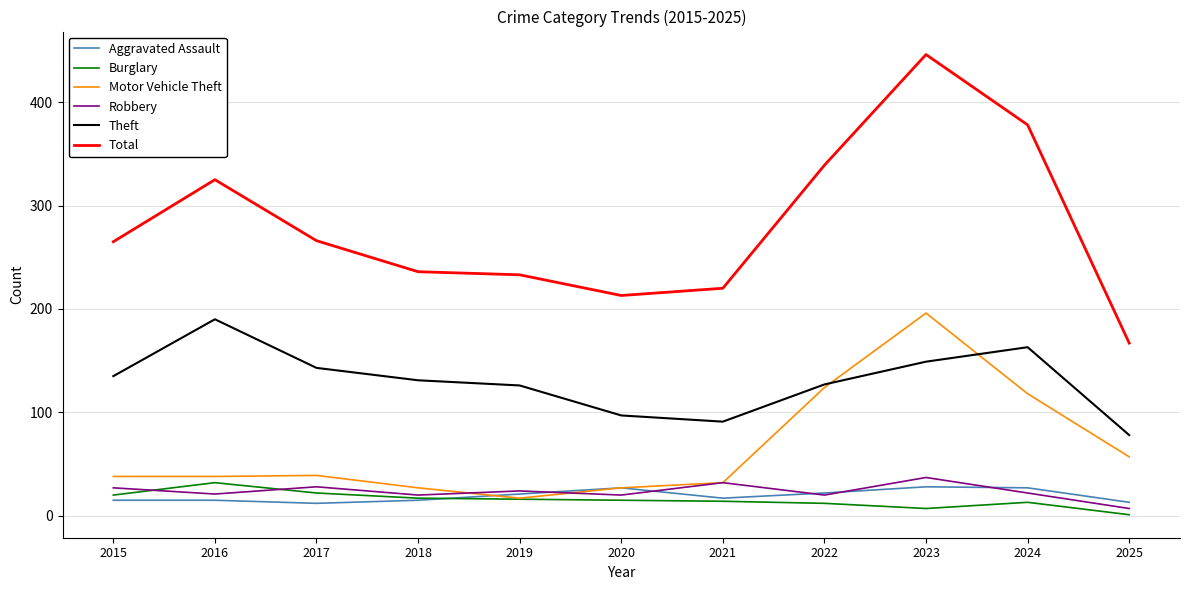

What is the maximum value shown in the chart?

446